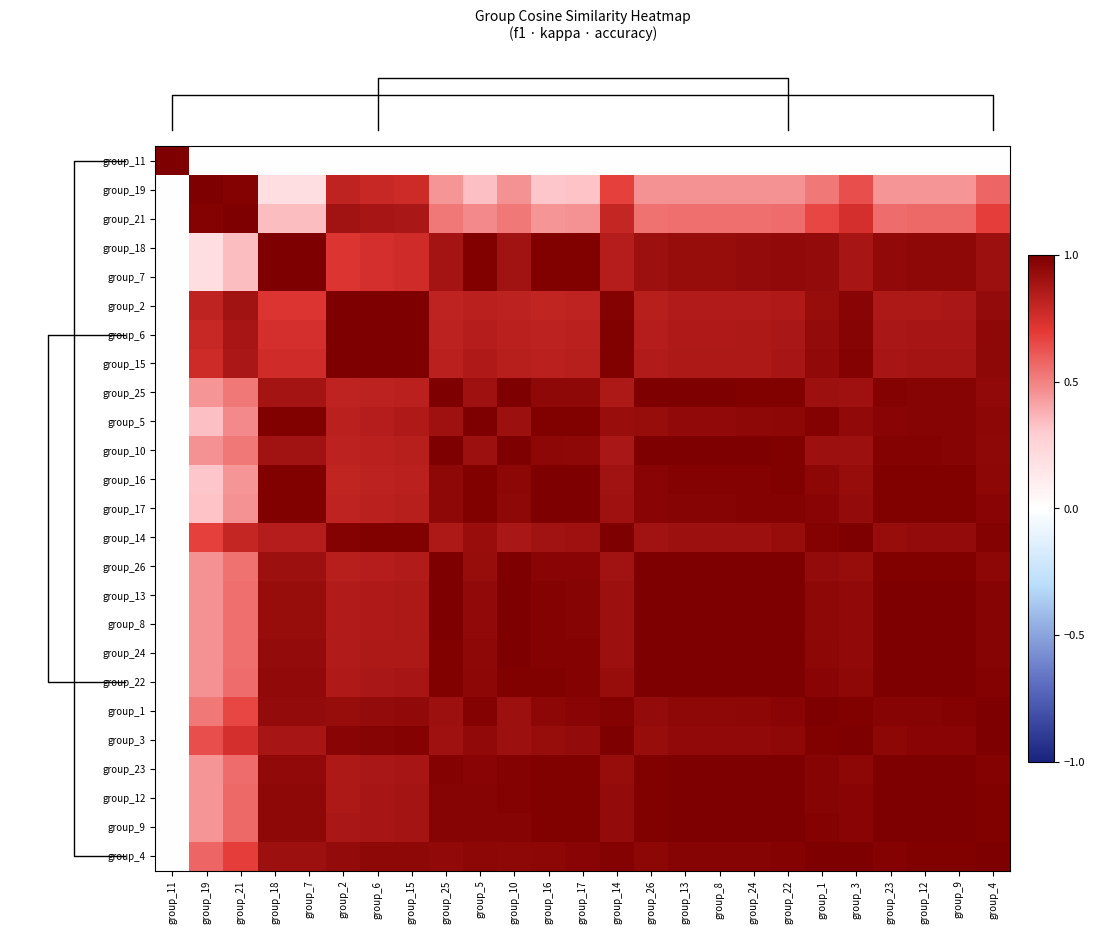

How many series are shown in this chart?

25